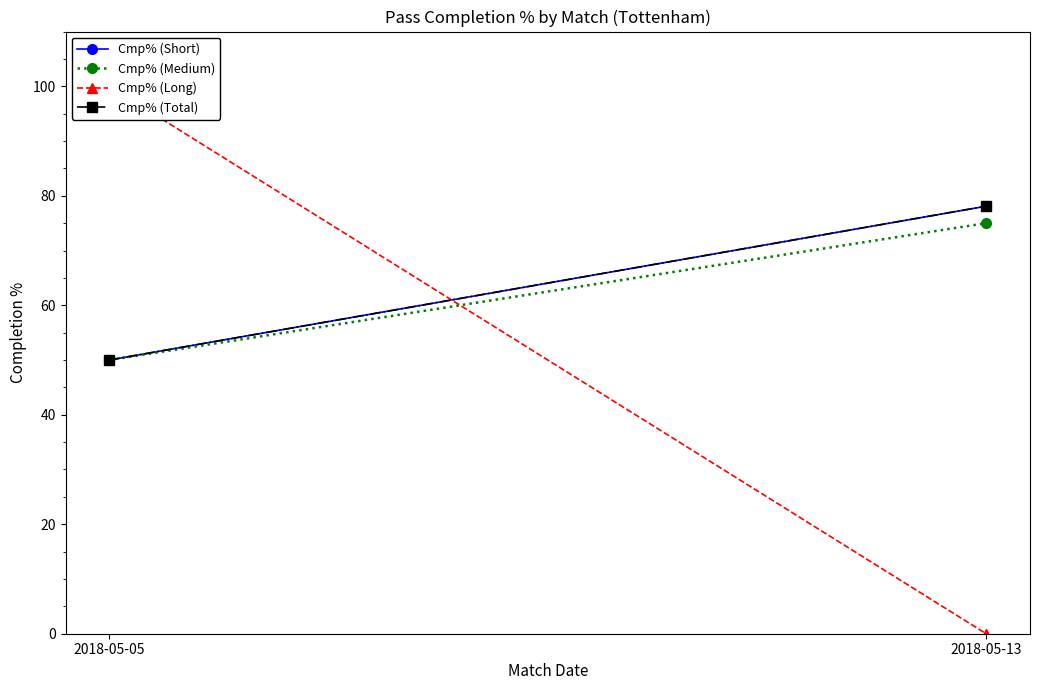

Rank the series at 2018-05-13 from highest to lowest value.

Cmp% (Short), Cmp% (Total), Cmp% (Medium), Cmp% (Long)